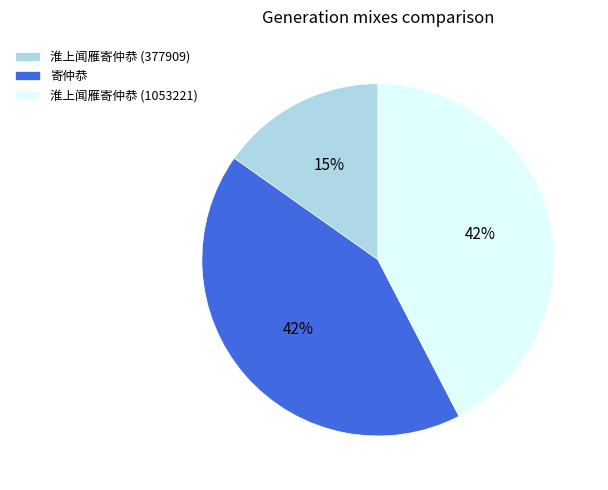

What is the smallest slice in the pie chart?

淮上闻雁寄仲恭 (377909)